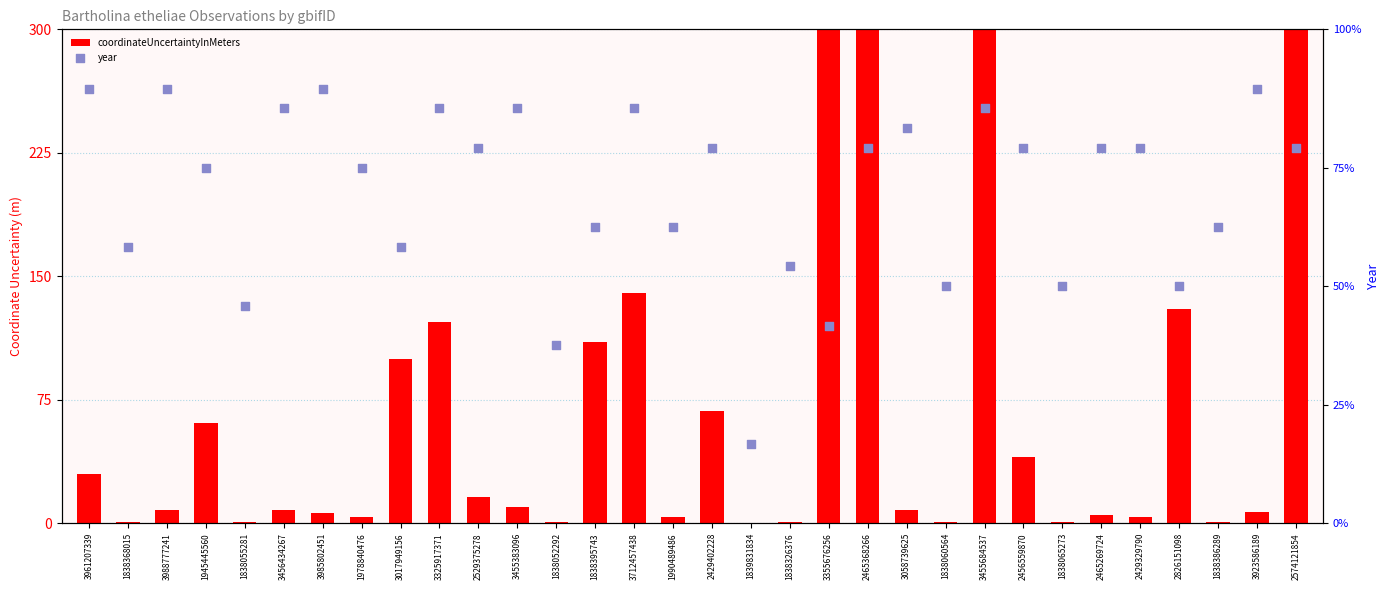

Which series reaches the maximum Y coordinate?

year